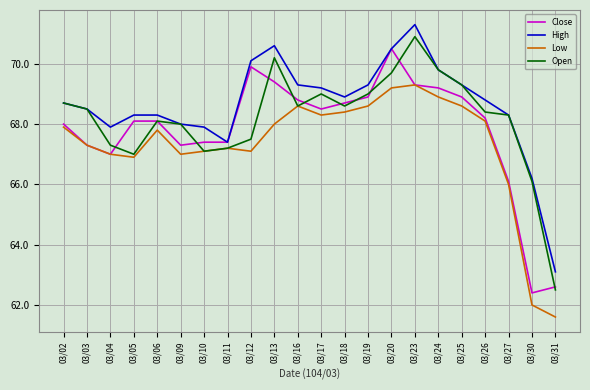

What is the highest value of the High series?

71.3